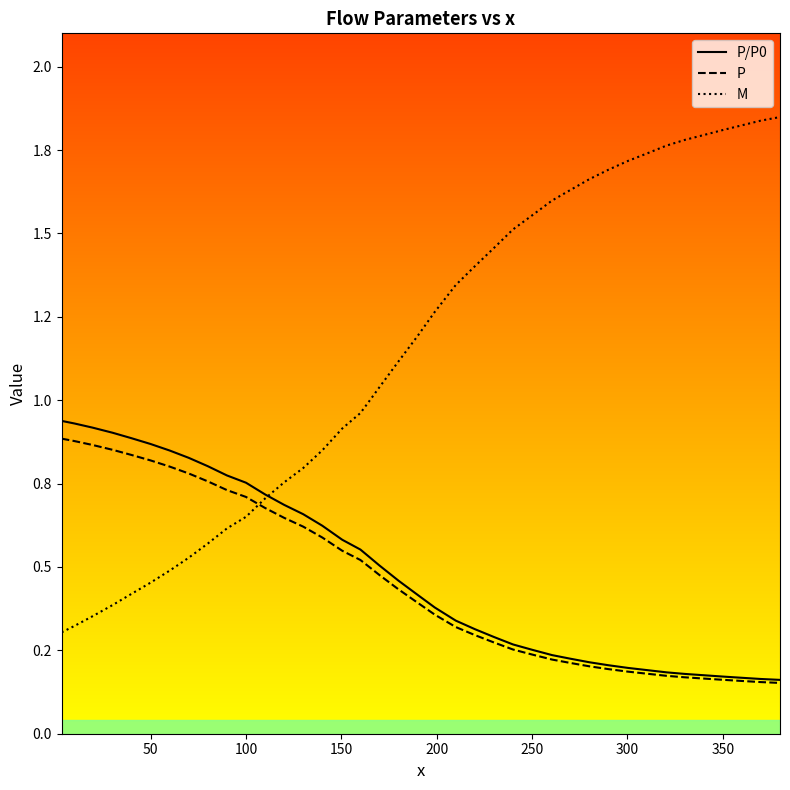

What are all the series names shown in the legend?

P/P0, P, M